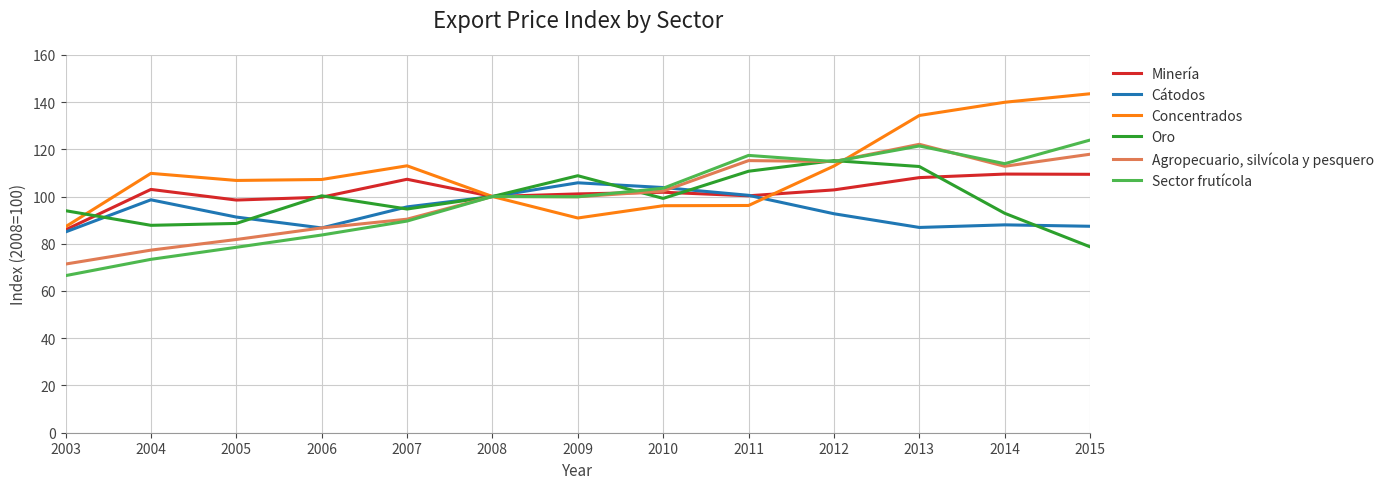

Which series has the widest spread of values?

Sector frutícola